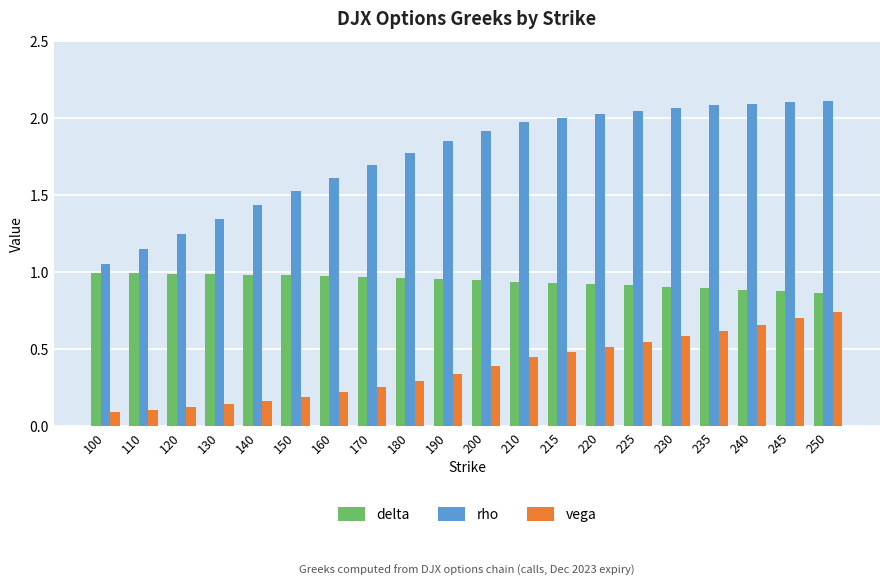

What are all the series names shown in the legend?

delta, rho, vega